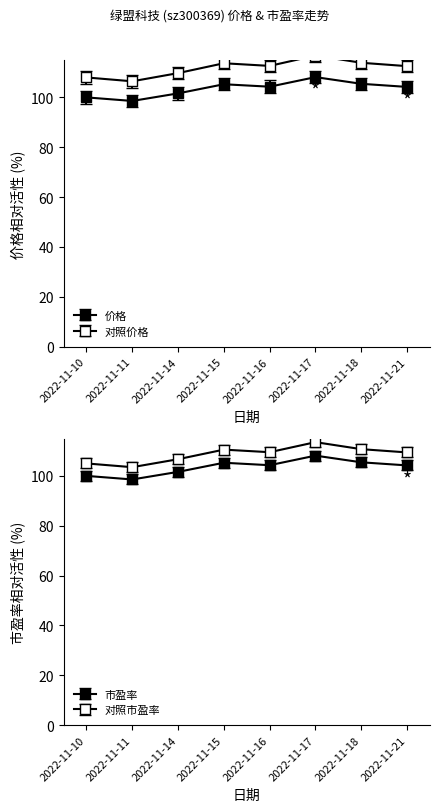

At which category does the chart reach its peak across all series?

2022-11-17